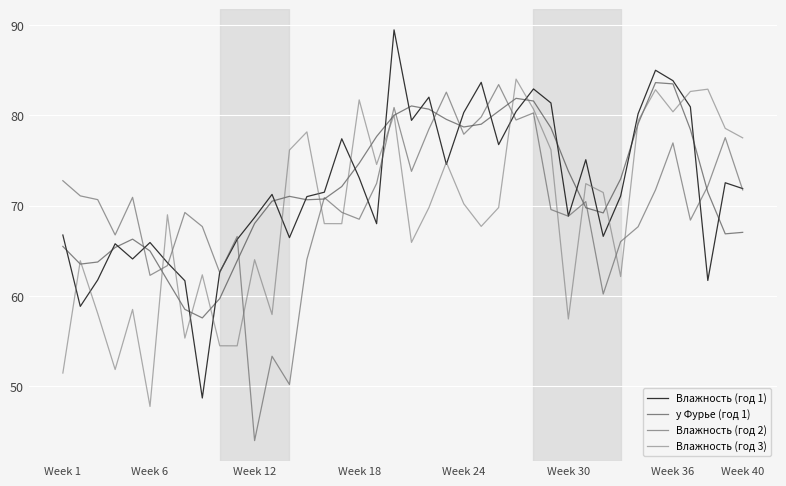

What is the smallest value displayed?

44.0